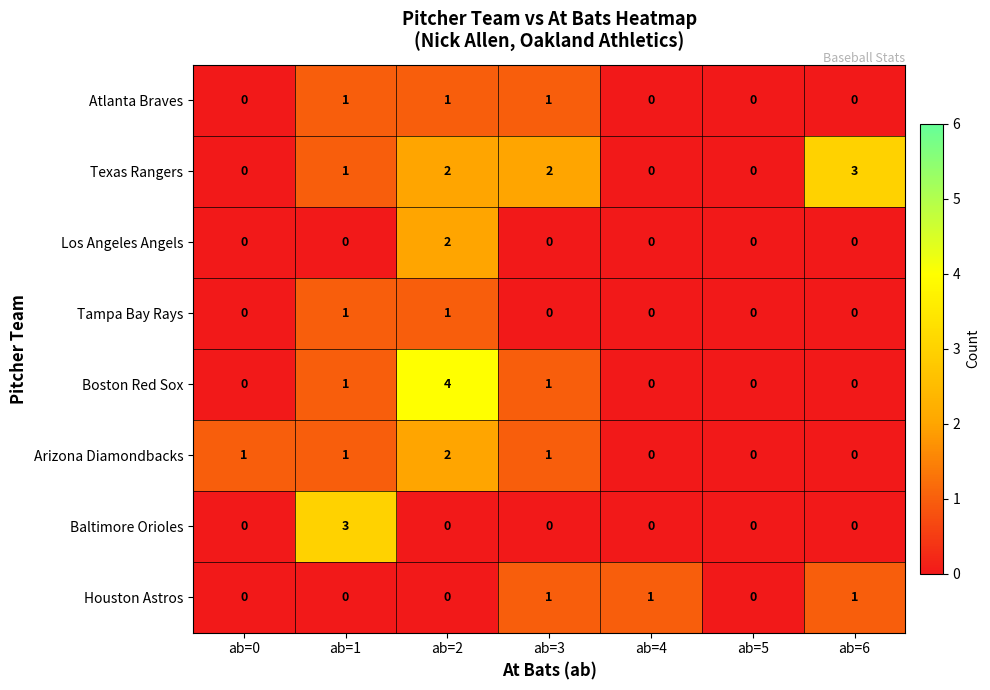

The Baltimore Orioles series shows 1 at ab=5. True or false?

False